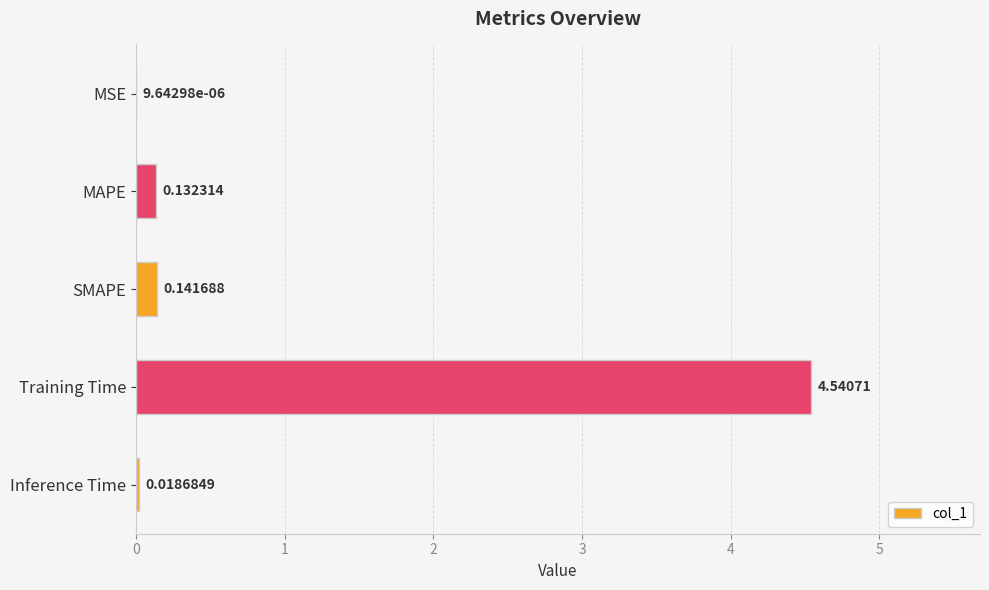

Between Training Time and SMAPE, which is larger?

Training Time